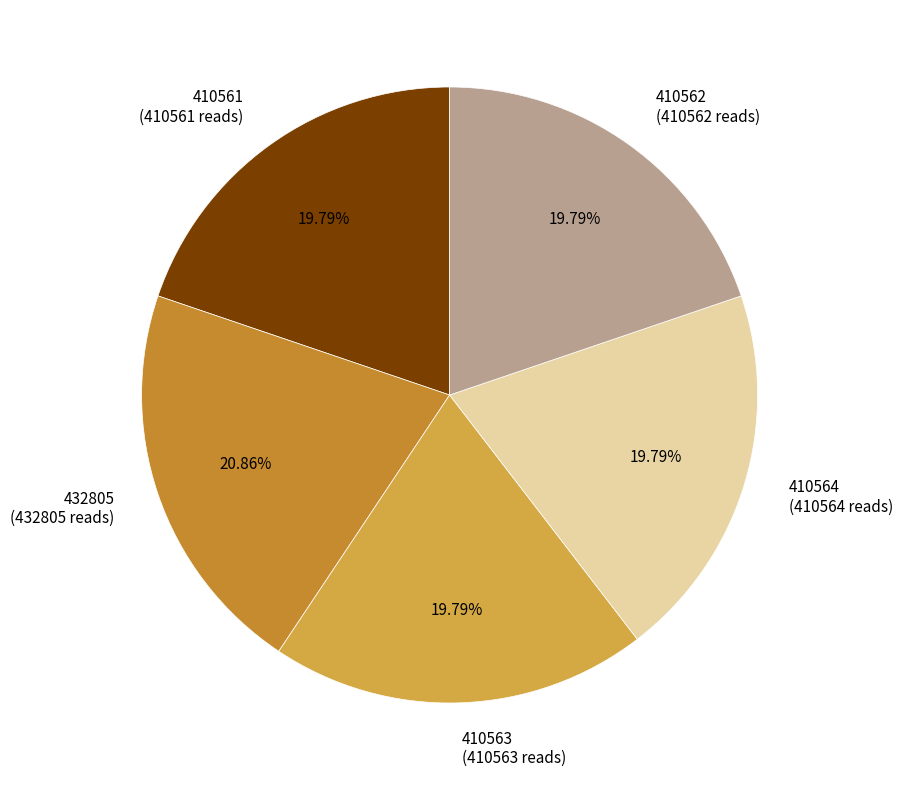

Count the number of slices in the pie.

5